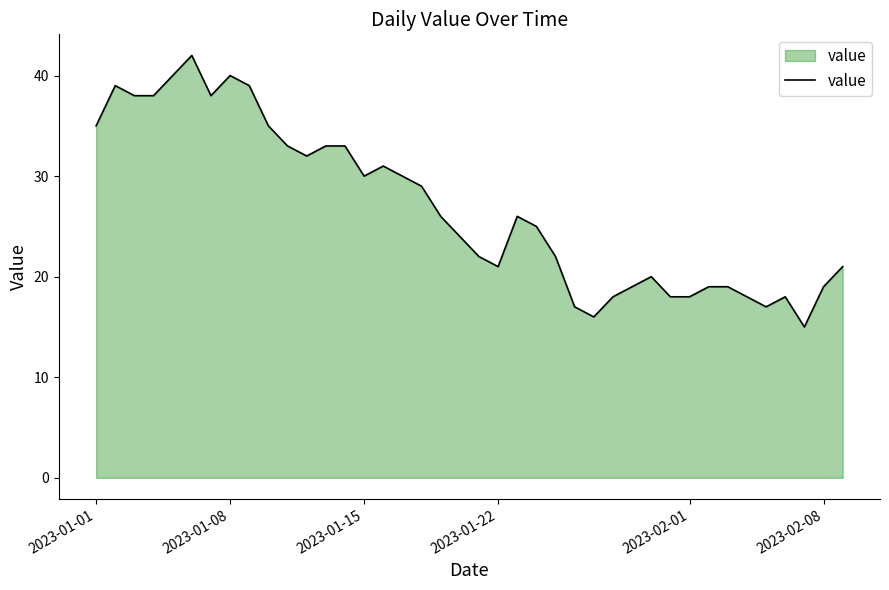

What is the difference between the maximum and minimum values?

27